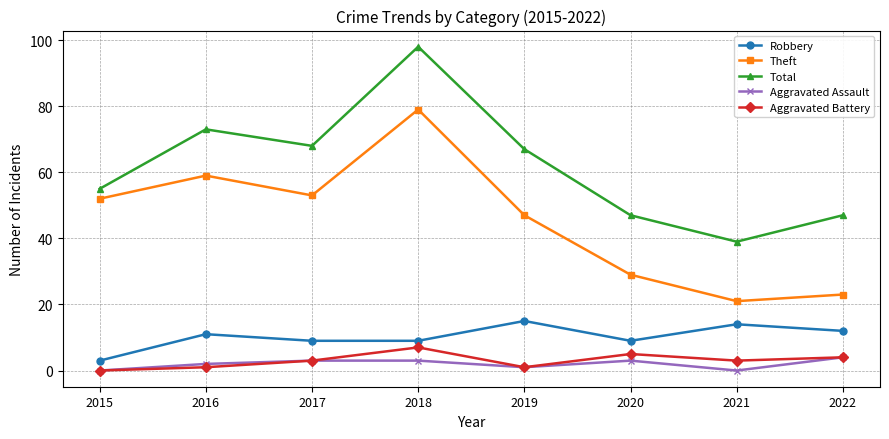

True or false: Aggravated Assault and Robbery intersect in this chart.

False